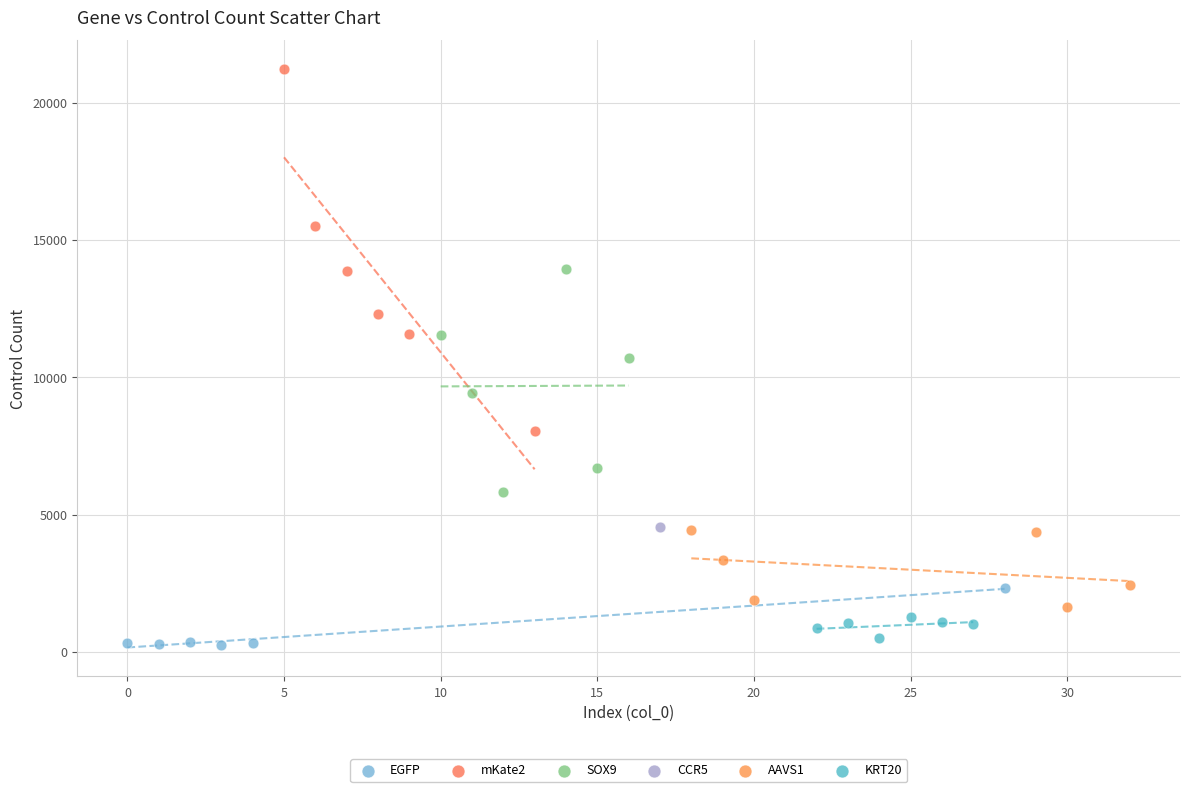

What are all the series names shown in the legend?

EGFP, mKate2, SOX9, CCR5, AAVS1, KRT20